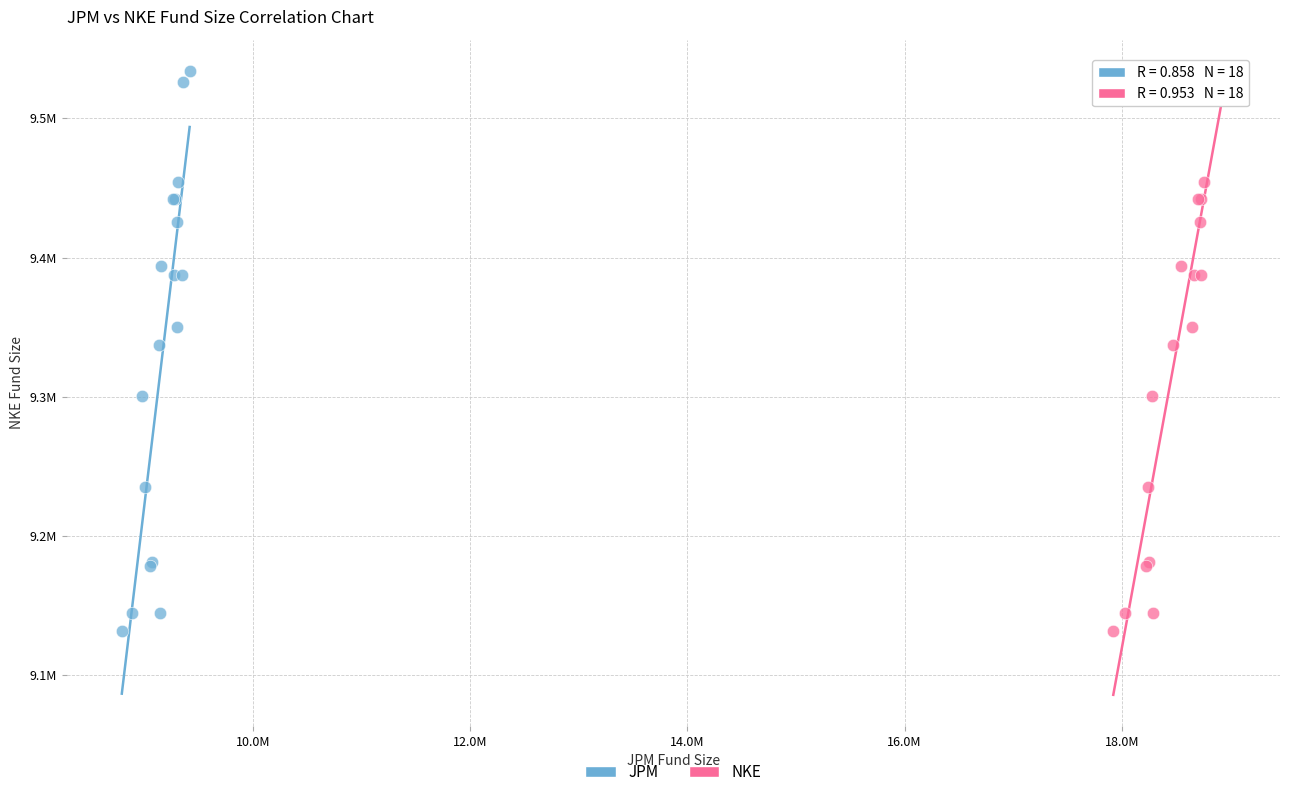

What are all the series names shown in the legend?

JPM, NKE